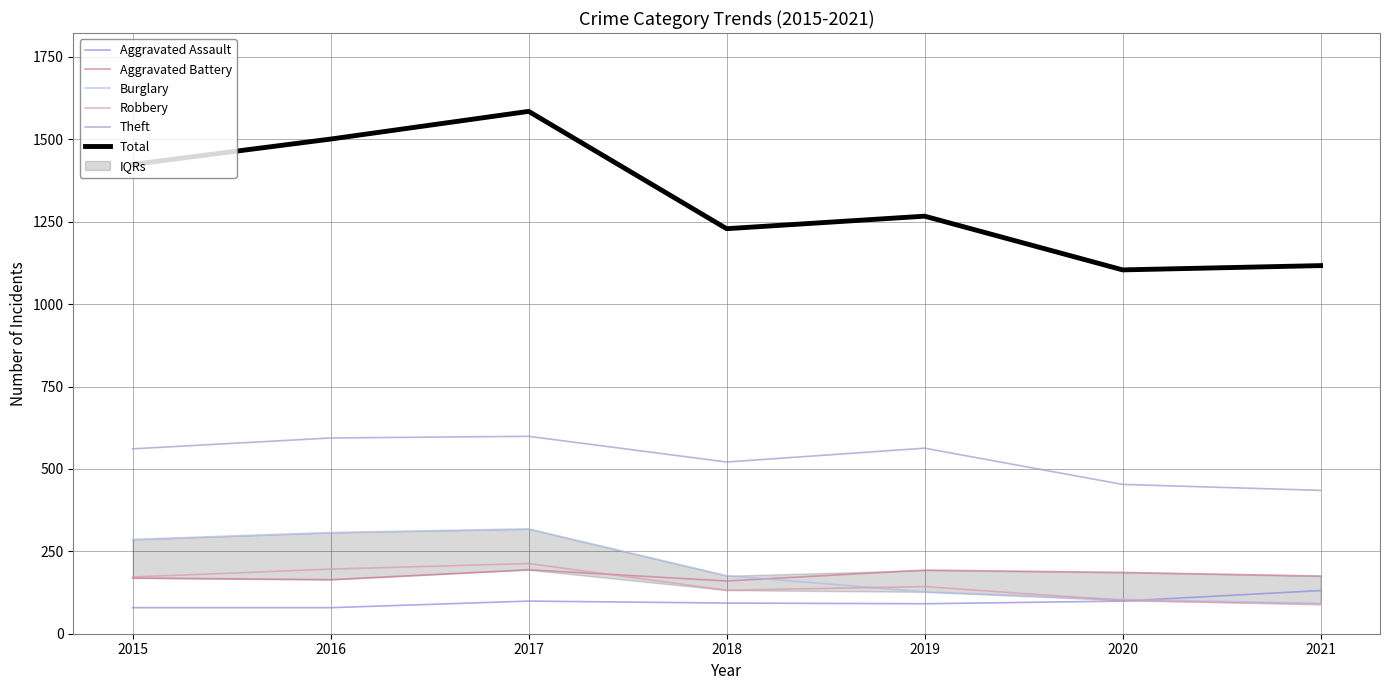

True or false: Aggravated Battery has a value of 56 at 2019.

False